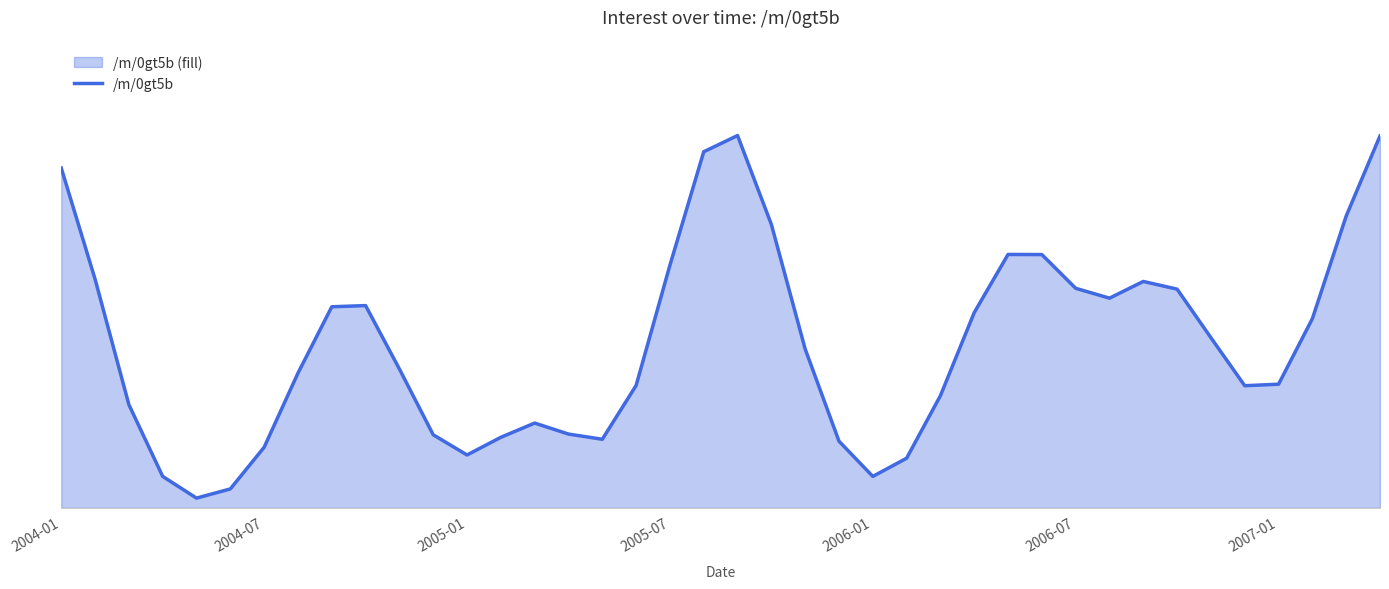

Does the chart have visible grid lines?

No